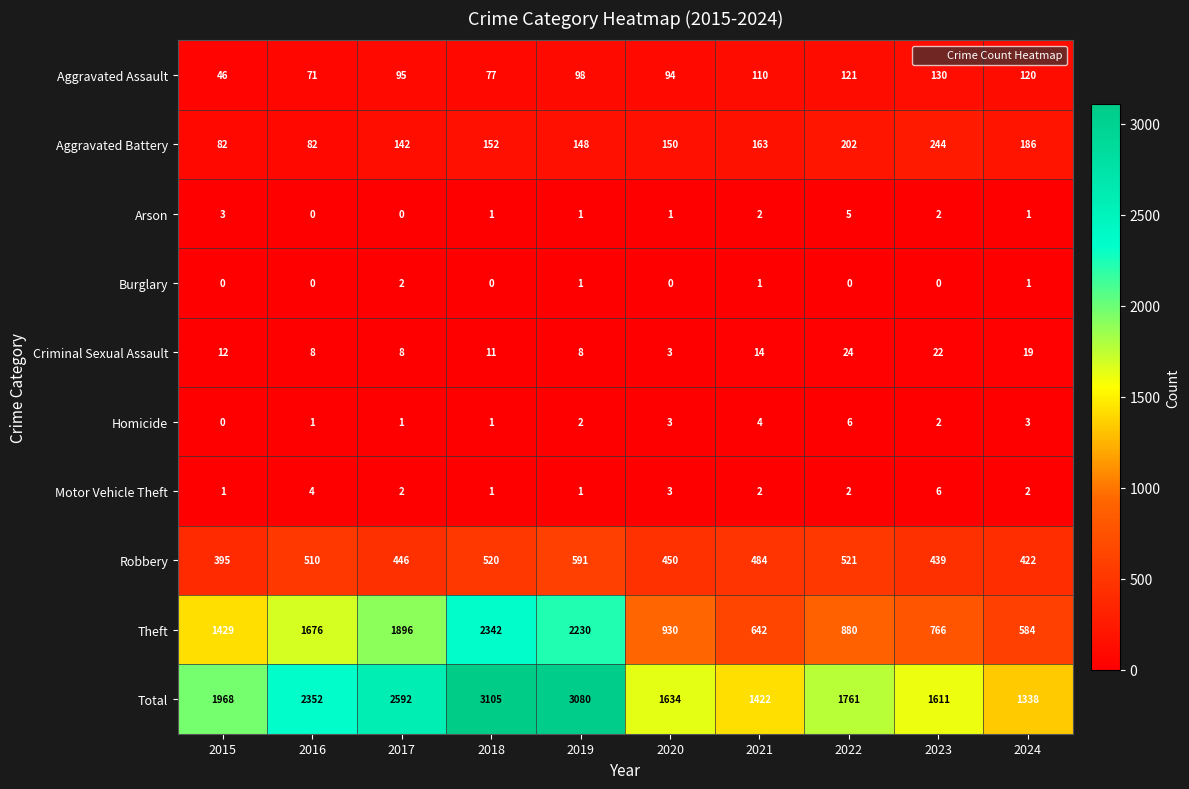

What is the maximum value shown in the chart?

3105